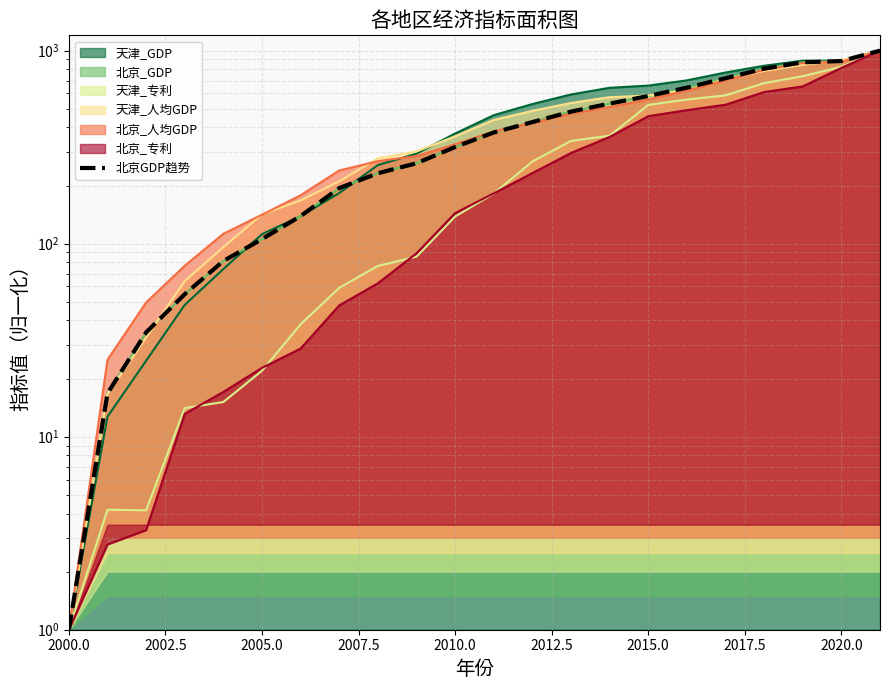

The value at 2010.0 is 139.5. True or false?

False